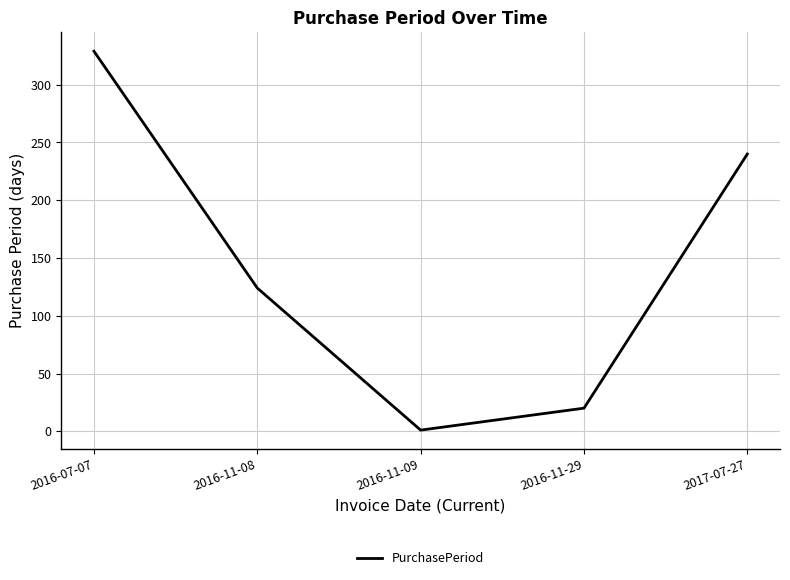

At which category does the chart reach its peak across all series?

2016-07-07